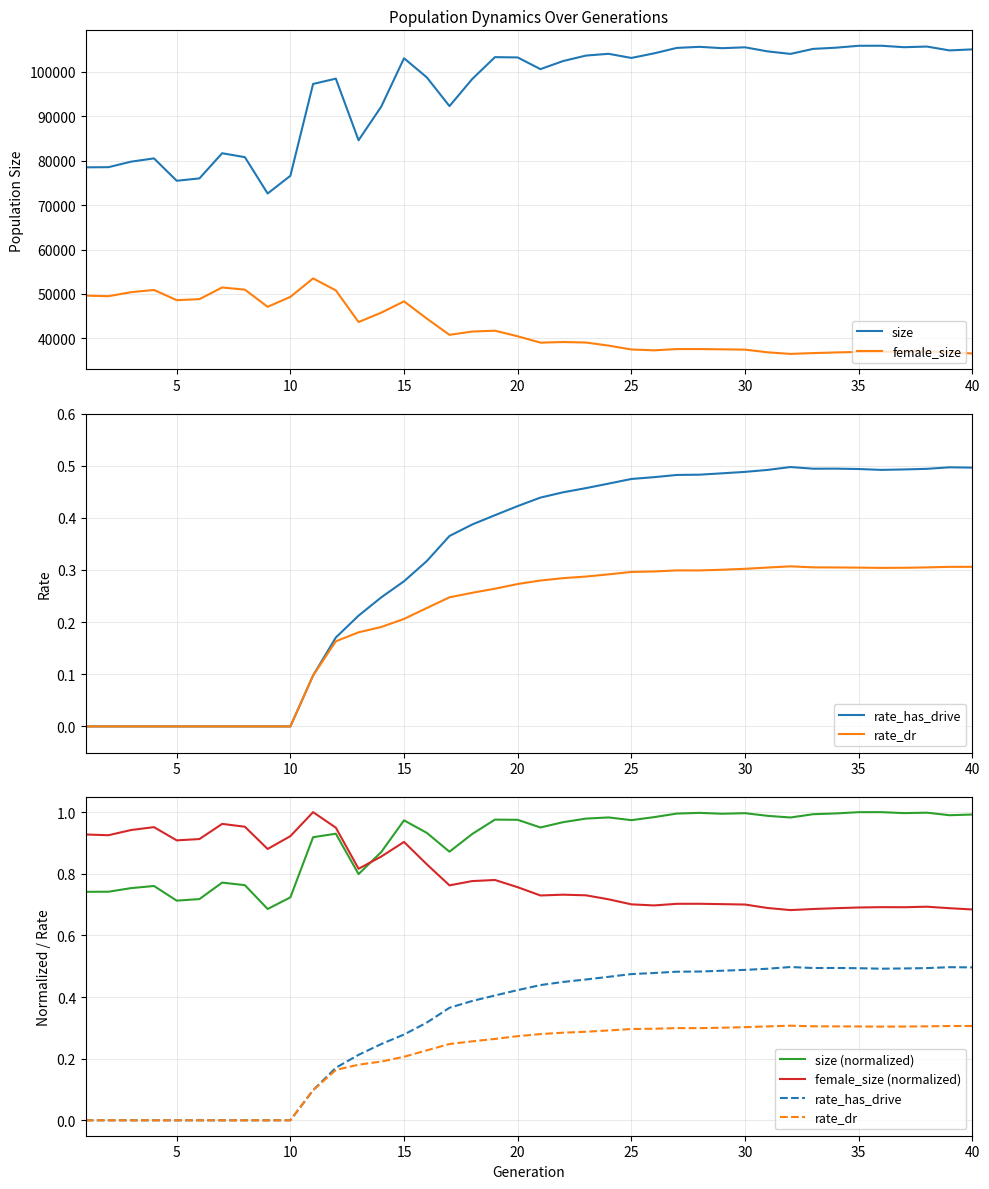

True or false: size and female_size cross at least once.

False